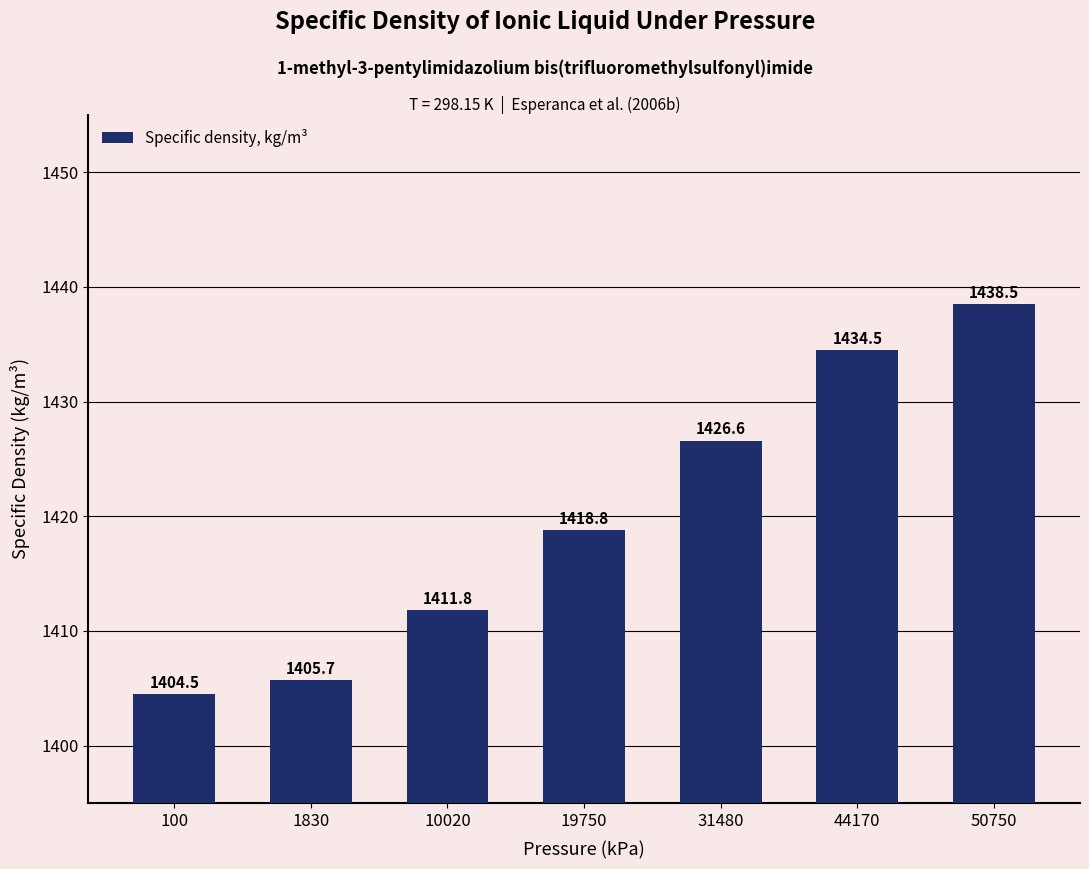

How many bars are there in total?

7